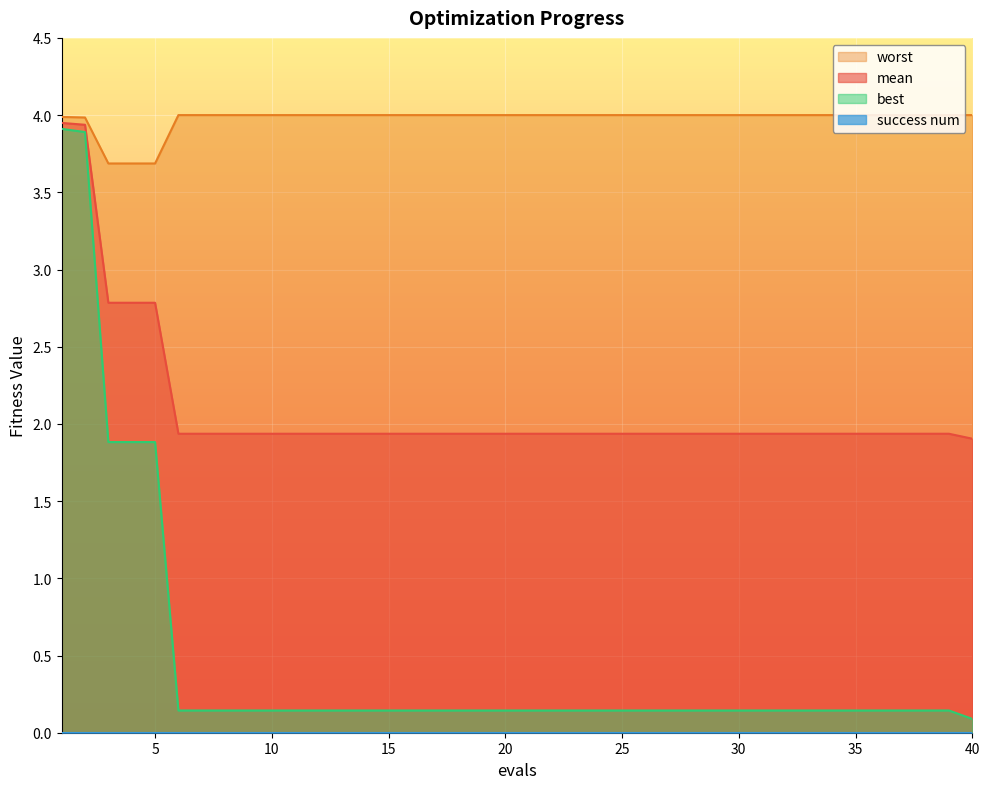

What is the value of the best point at the 36th from the left?

0.1